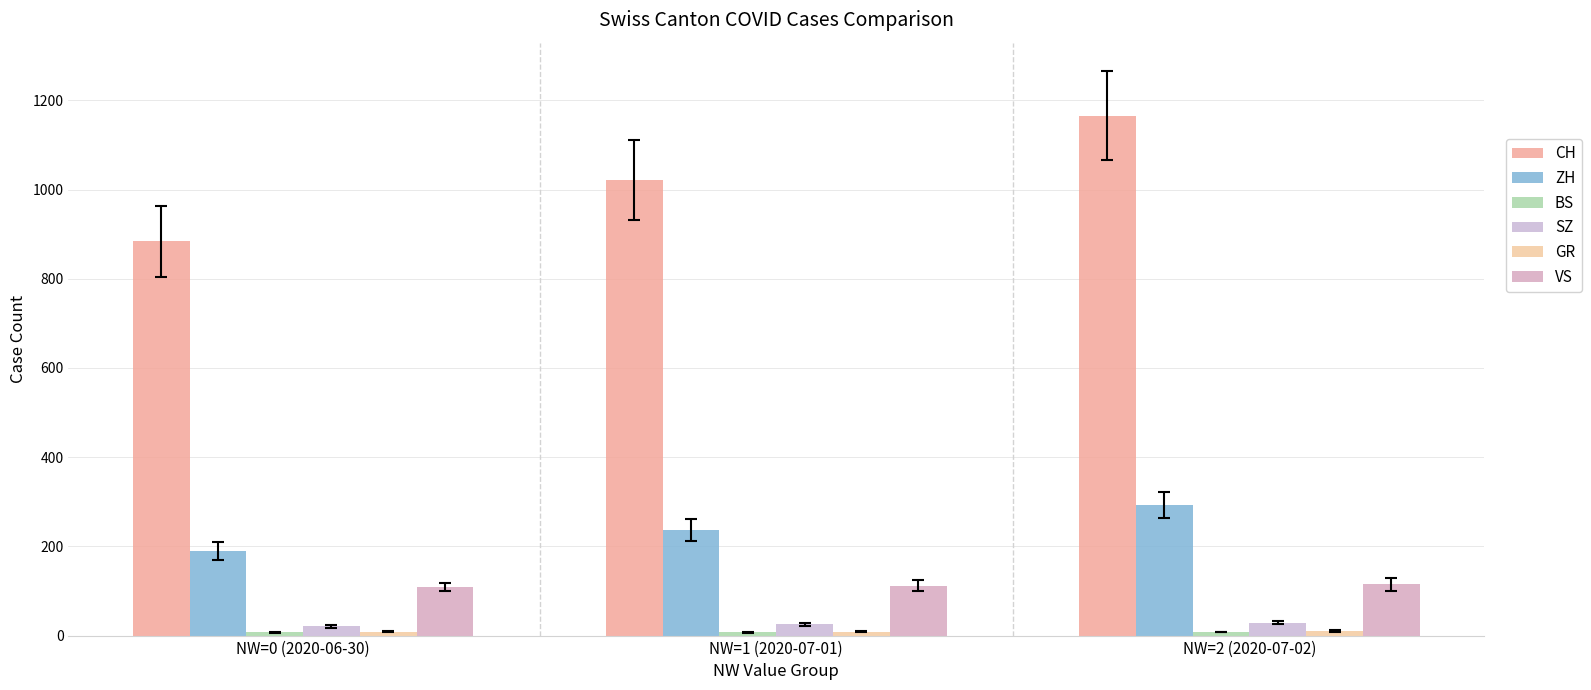

Reading right to left, what are all the values shown in this chart?

CH: NW=2 (2020-07-02)=1166	NW=1 (2020-07-01)=1022	NW=0 (2020-06-30)=884
ZH: NW=2 (2020-07-02)=293	NW=1 (2020-07-01)=237	NW=0 (2020-06-30)=189
BS: NW=2 (2020-07-02)=8	NW=1 (2020-07-01)=7	NW=0 (2020-06-30)=7
SZ: NW=2 (2020-07-02)=29	NW=1 (2020-07-01)=25	NW=0 (2020-06-30)=21
GR: NW=2 (2020-07-02)=10	NW=1 (2020-07-01)=9	NW=0 (2020-06-30)=9
VS: NW=2 (2020-07-02)=115	NW=1 (2020-07-01)=112	NW=0 (2020-06-30)=109